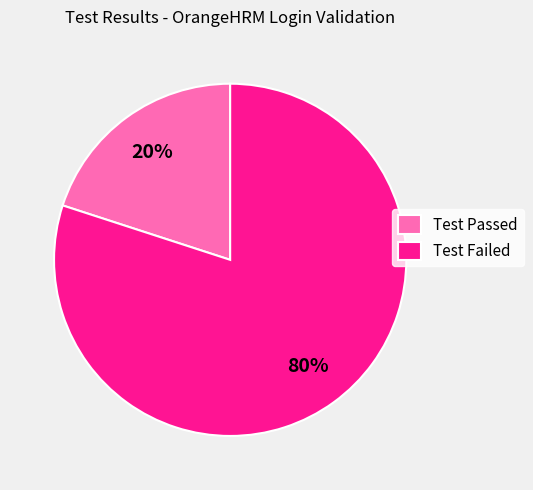

Is it true that Test Failed is 85% of the pie?

False